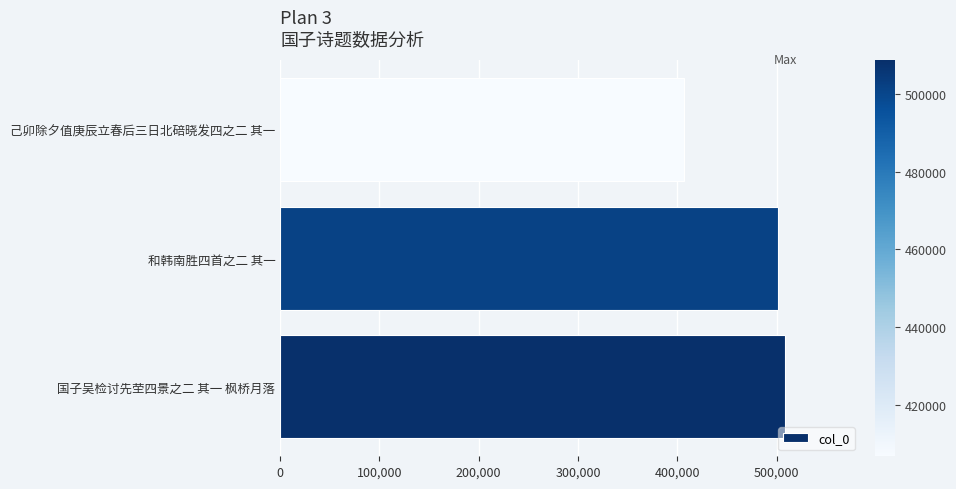

List the labels in order of value, smallest first.

己卯除夕值庚辰立春后三日北碚晓发四之二 其一, 和韩南胜四首之二 其一, 国子吴检讨先茔四景之二 其一 枫桥月落